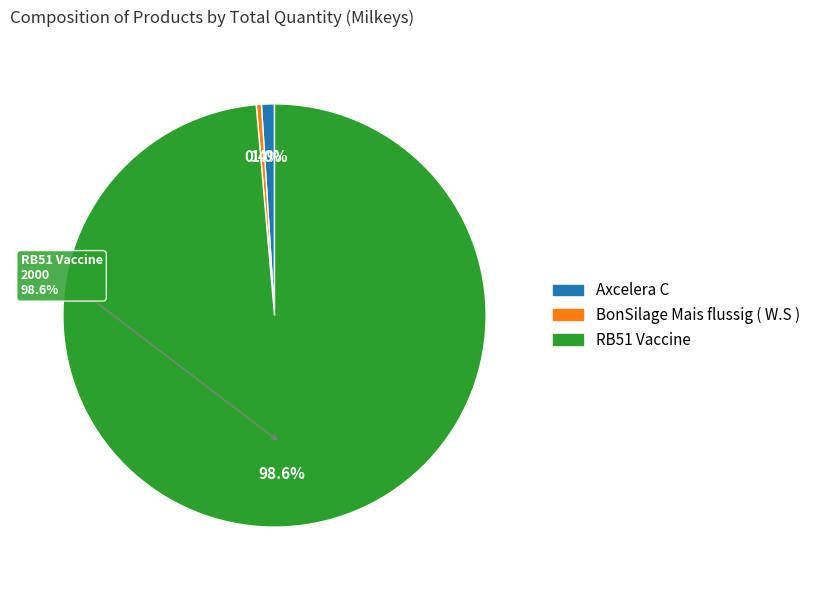

Which has a higher value, BonSilage Mais flussig ( W.S ) or Axcelera C?

Axcelera C